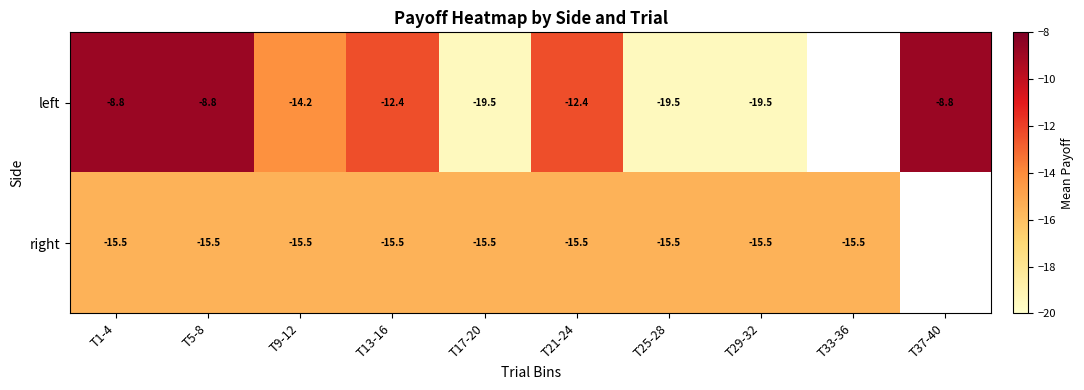

At how many categories does at least one series exceed -16?

10